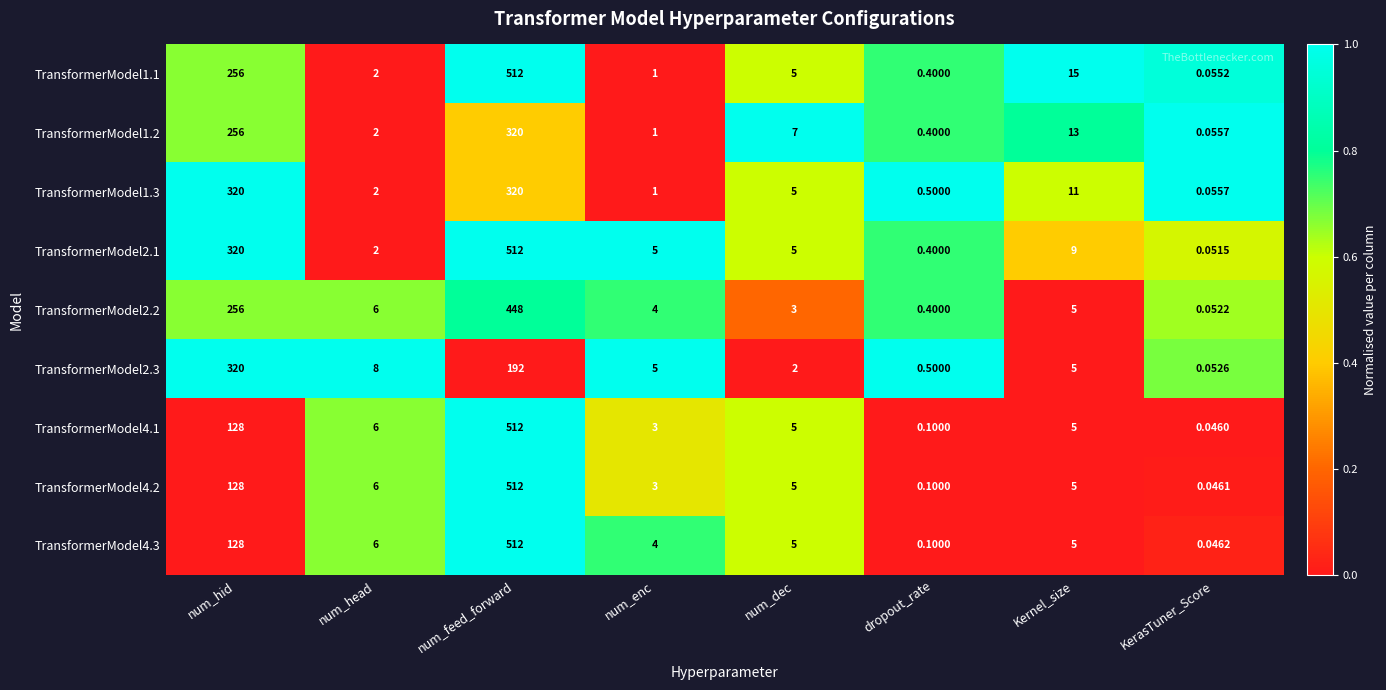

Is the value of TransformerModel4.2 at num_enc greater than the value of TransformerModel1.1 at Kernel_size?

No